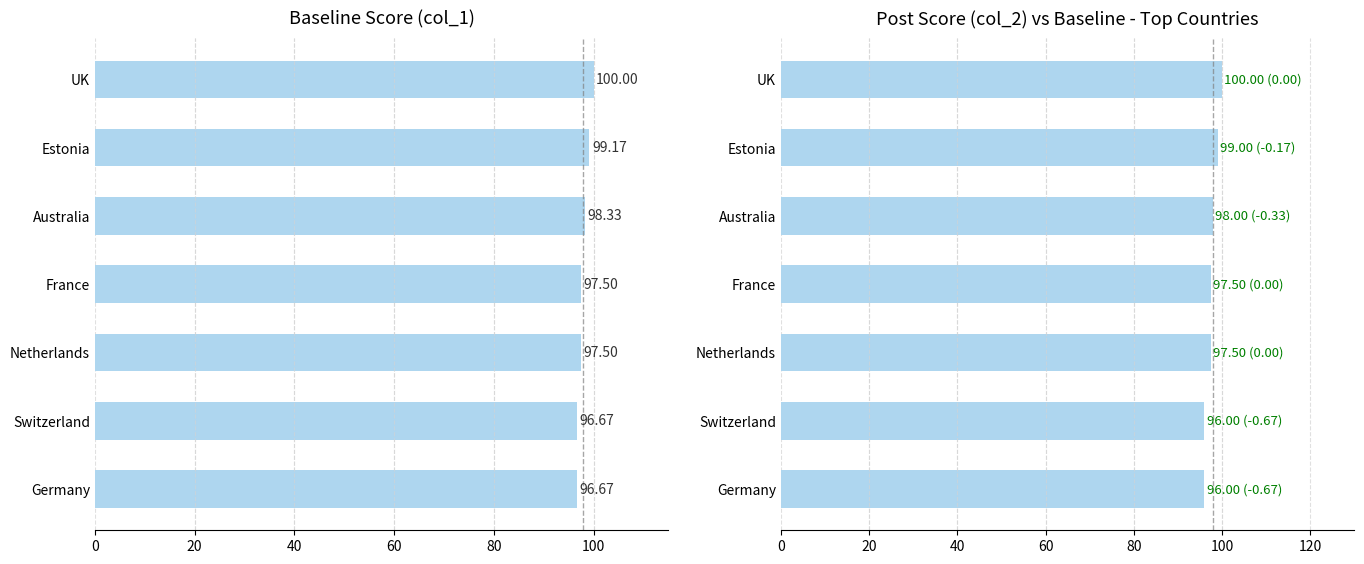

Between France and Estonia, which series saw the biggest shift?

col_1